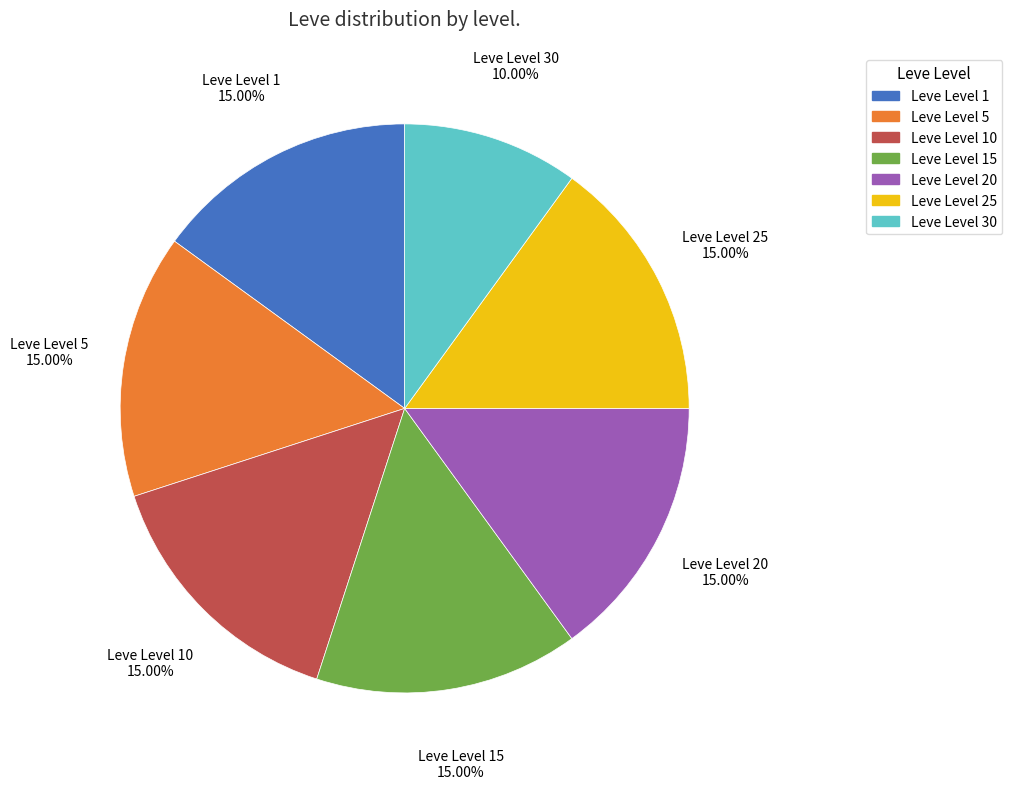

How many slices are in this pie chart?

7